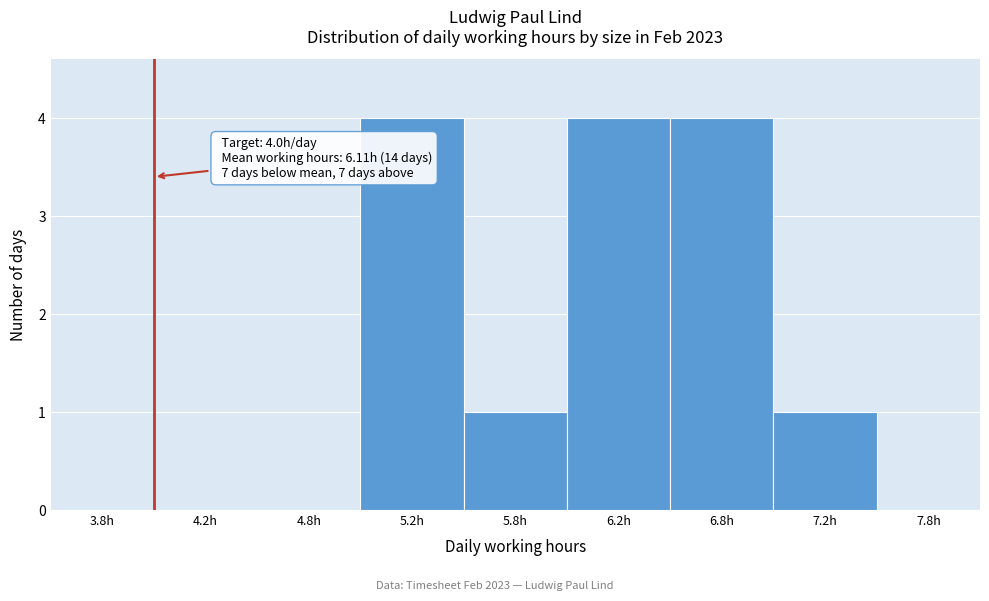

Reading left to right, list all the values displayed in this chart.

3.8h=0	4.2h=0	4.8h=0	5.2h=4	5.8h=1	6.2h=4	6.8h=4	7.2h=1	7.8h=0